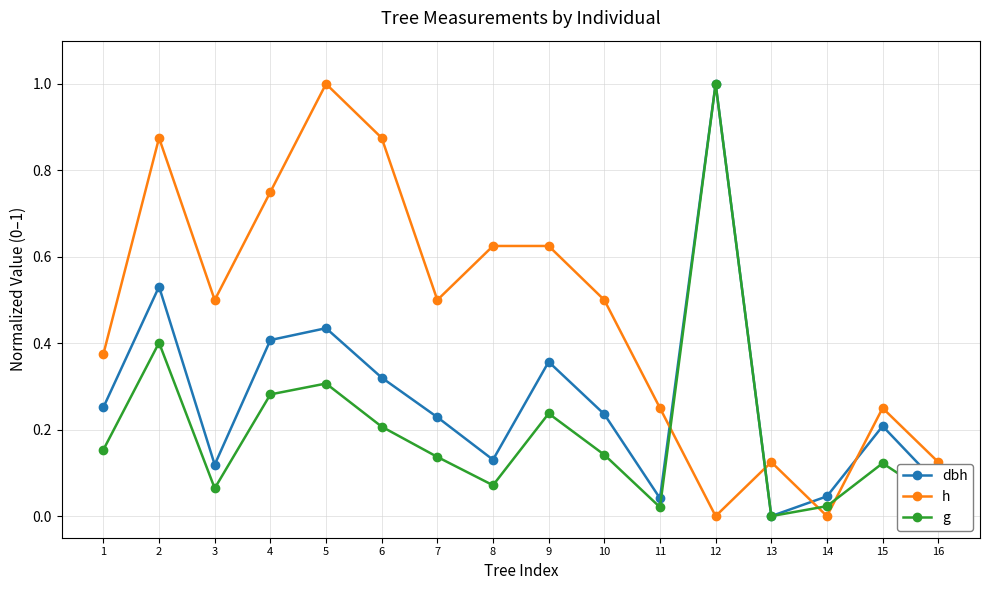

What is the value of the h point at the 5th from the left?

1.0